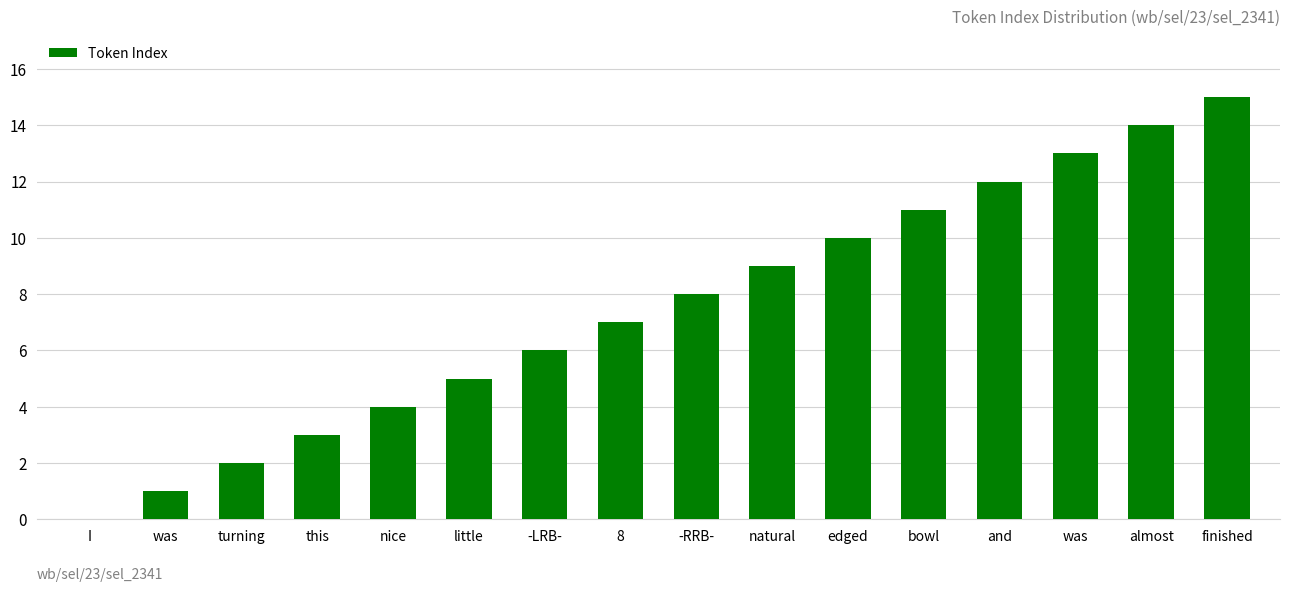

What is the change in value from nice to almost?

+10